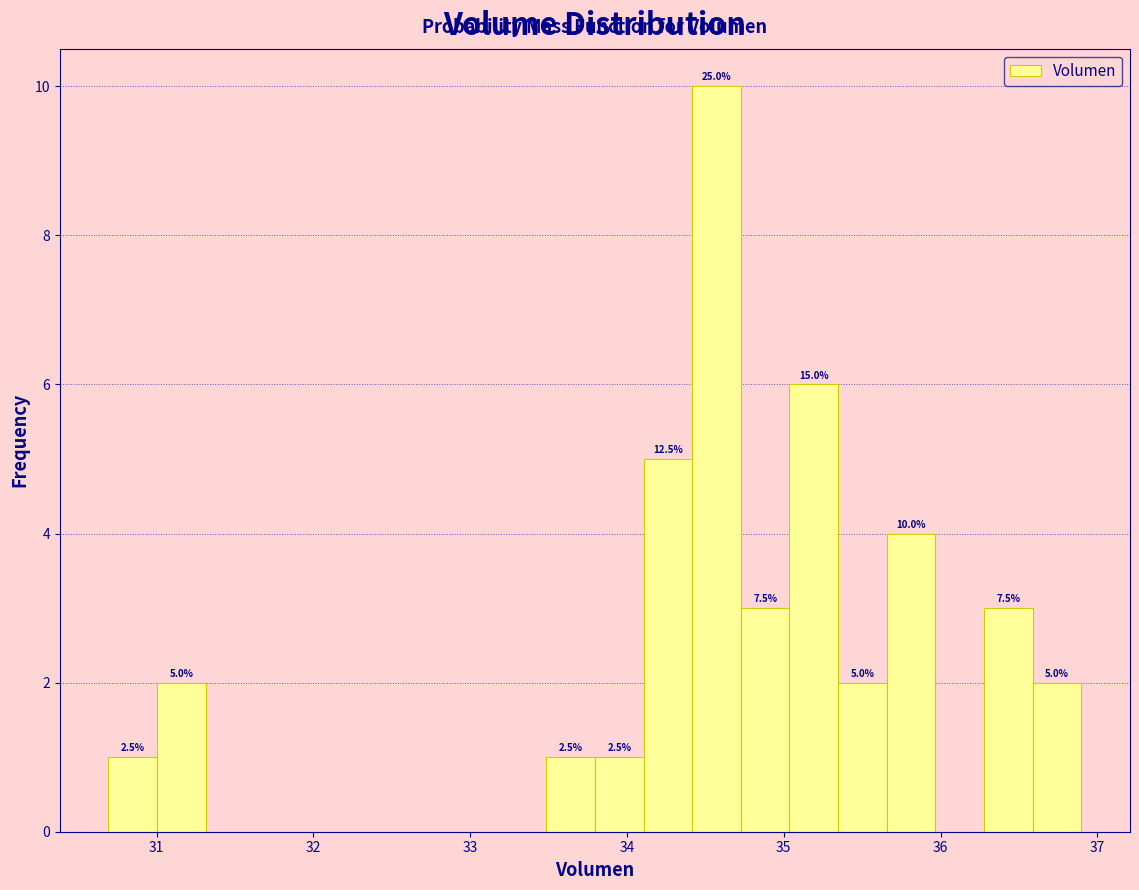

Around what value on the x-axis is the tallest bar? Give the approximate position of its centre, as read against the axis.

34.6